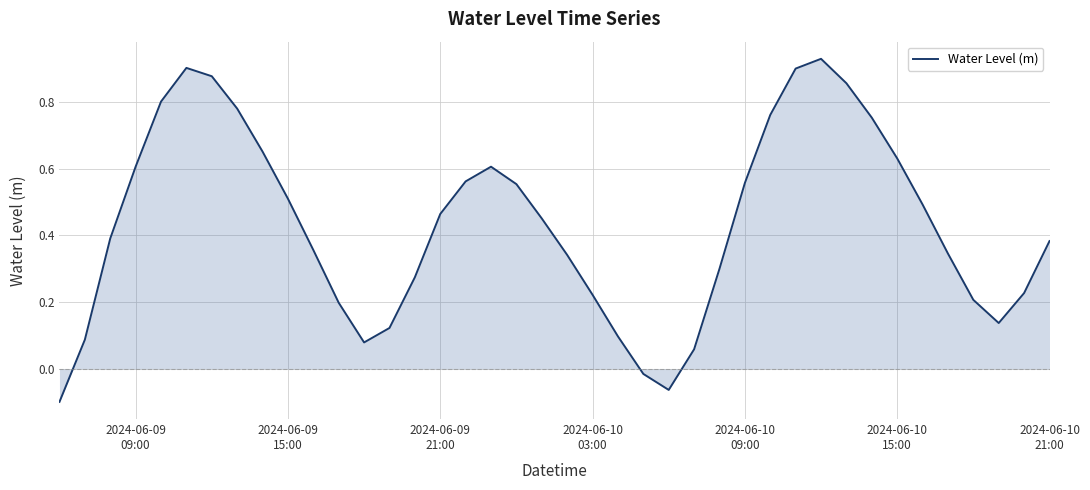

What is the difference between the maximum and minimum values?

1.0